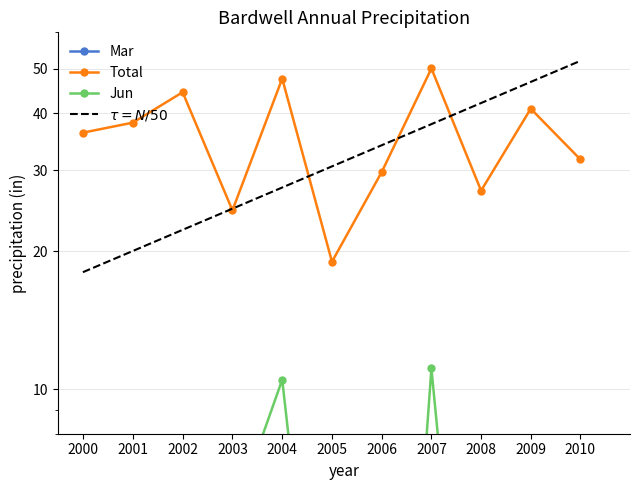

What is the spread (max minus min) of values at 2001?

36.9